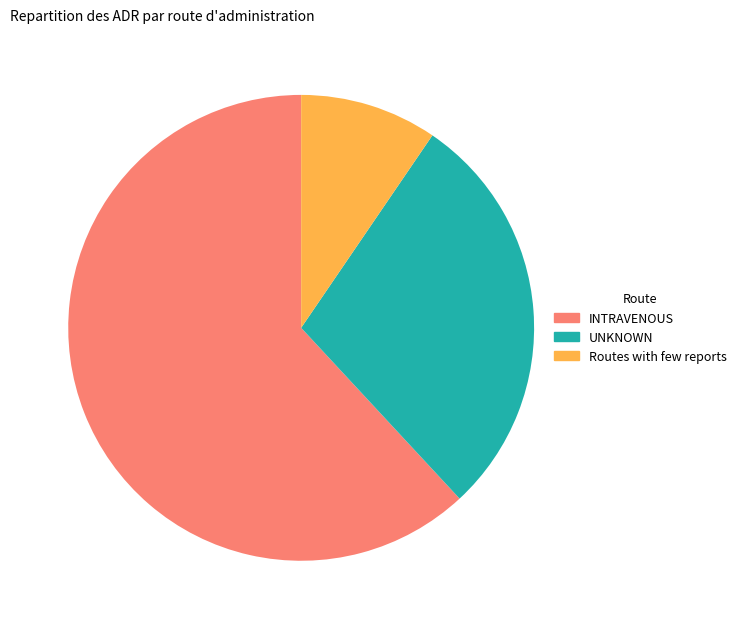

Is it true that INTRAVENOUS is 62% of the pie?

True